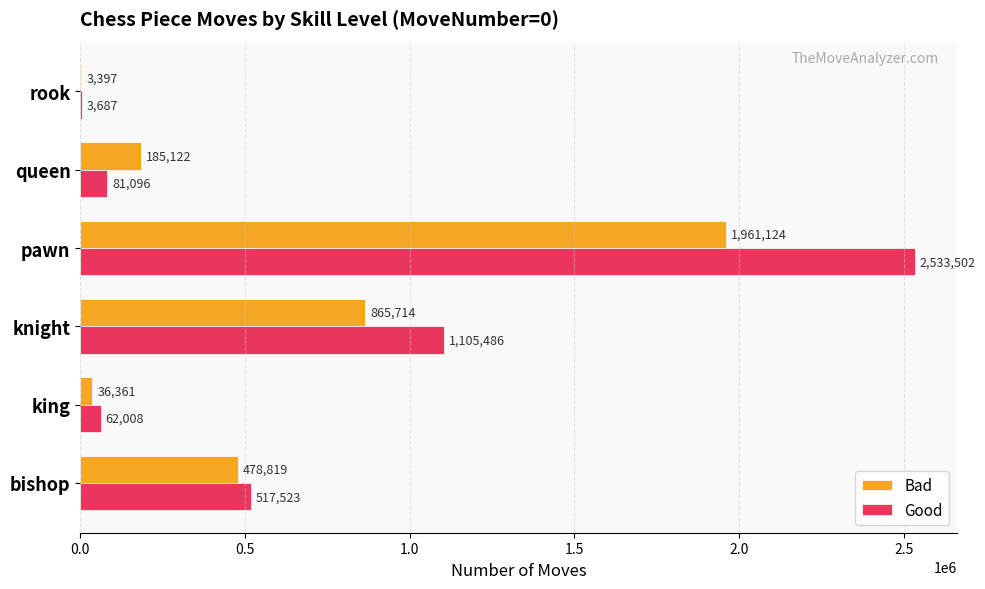

Between bishop and rook, which series saw the biggest shift?

Good